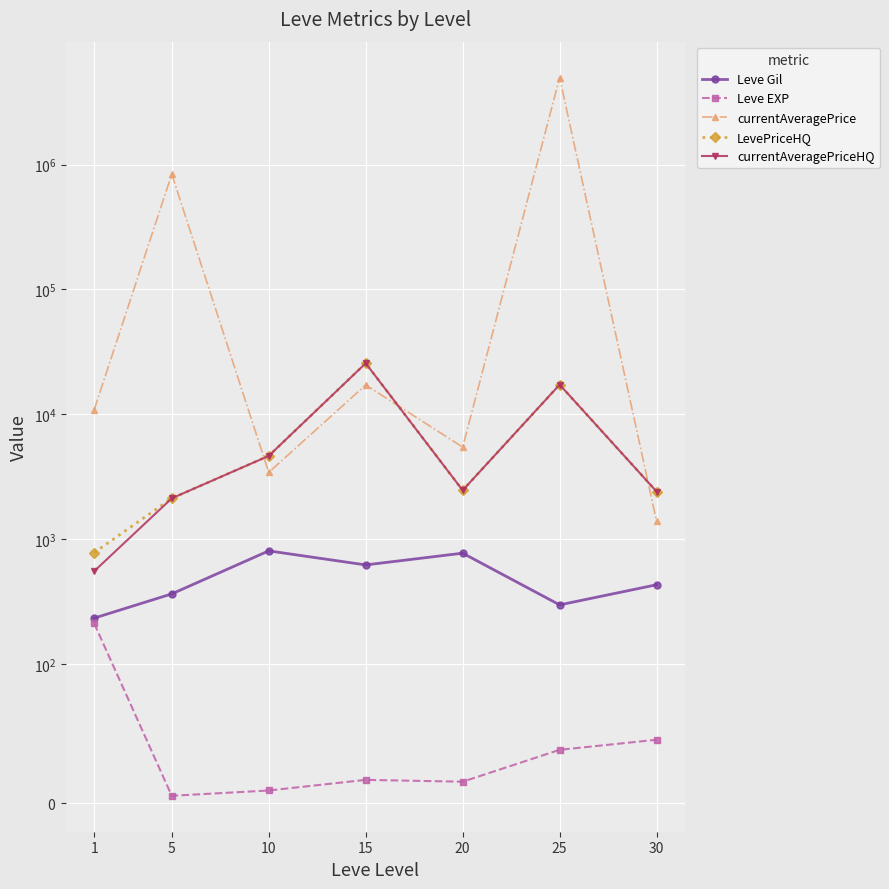

At which label does Leve Gil reach its peak?

10